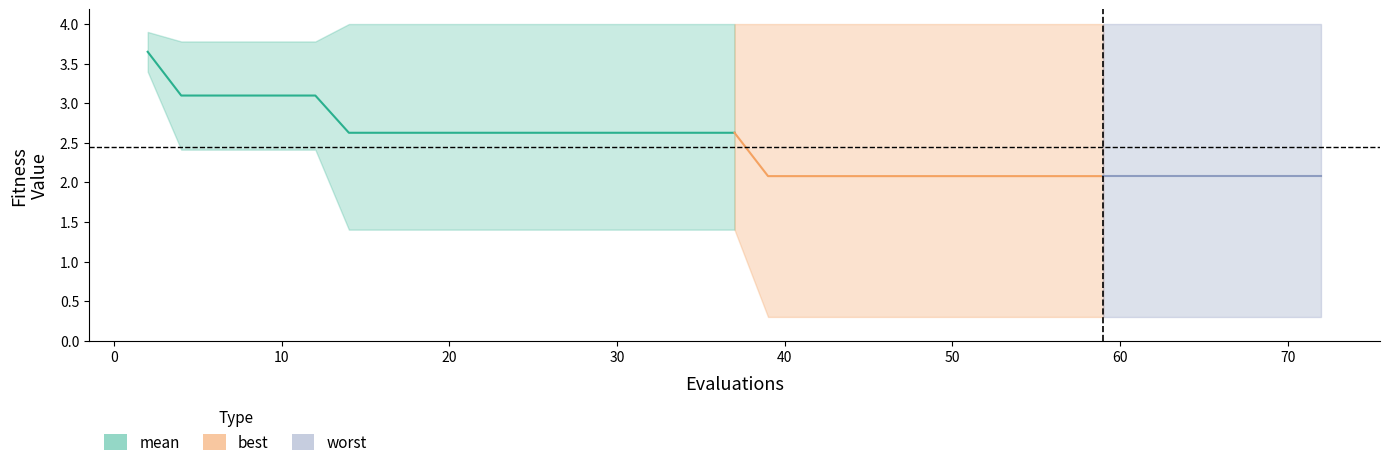

Read the best value at 10.

1.4